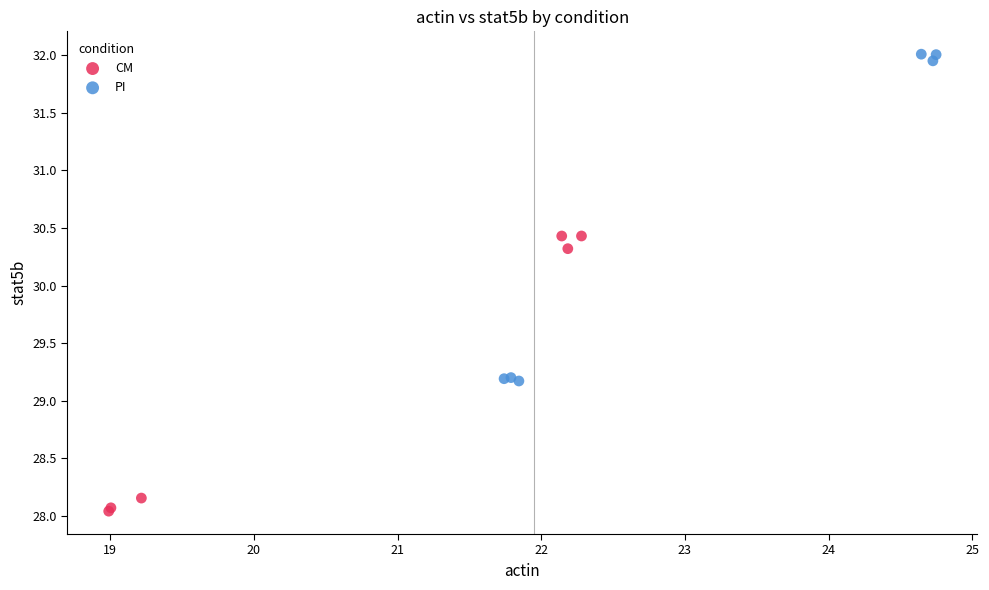

Which series has the largest Y range (max minus min)?

PI